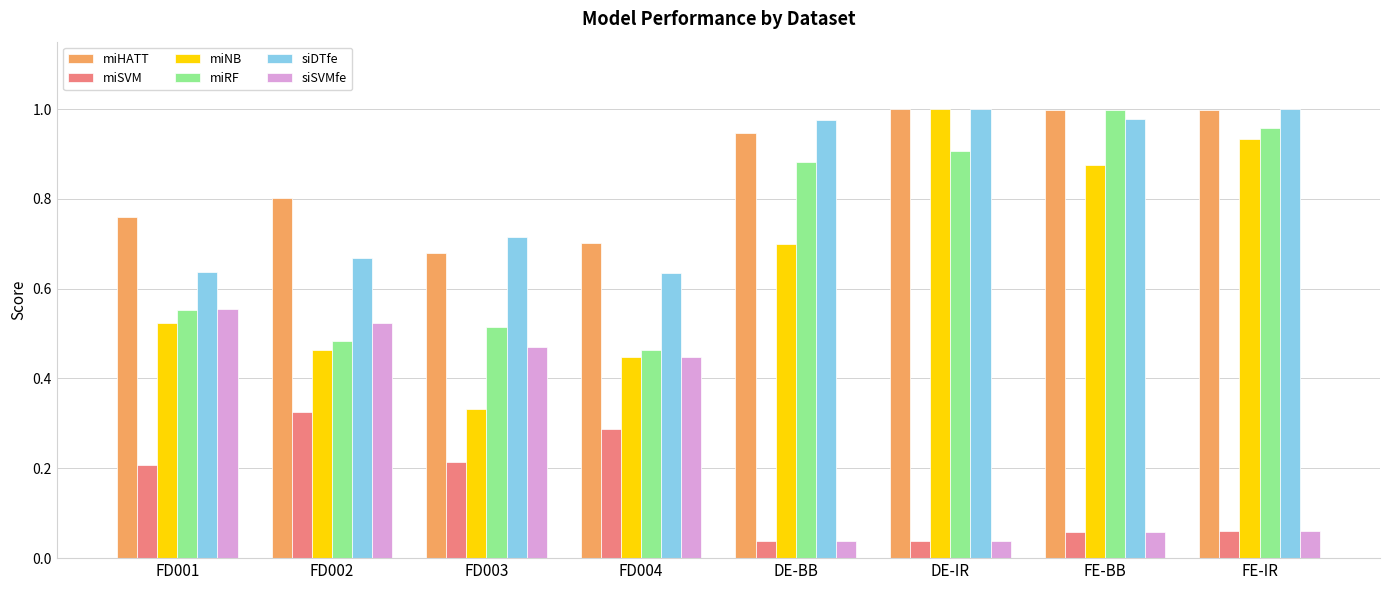

What is the sum of all siDTfe values?

6.6